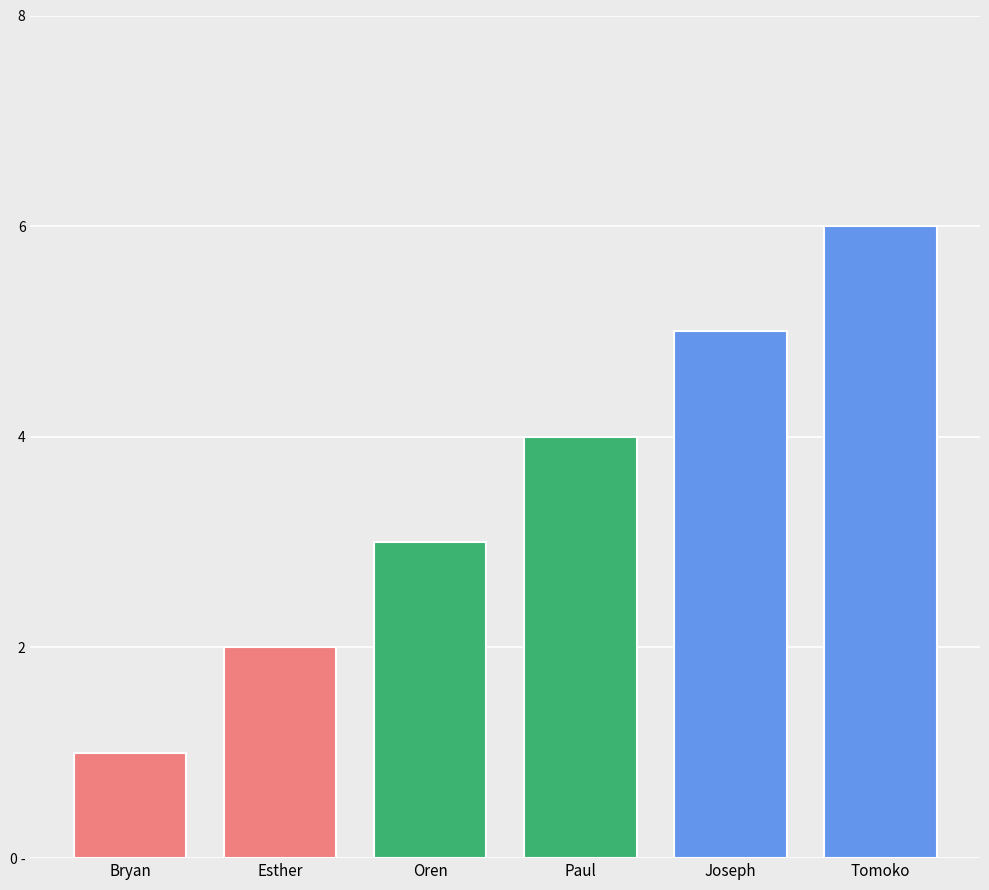

List the labels in order of value, smallest first.

Bryan, Esther, Oren, Paul, Joseph, Tomoko